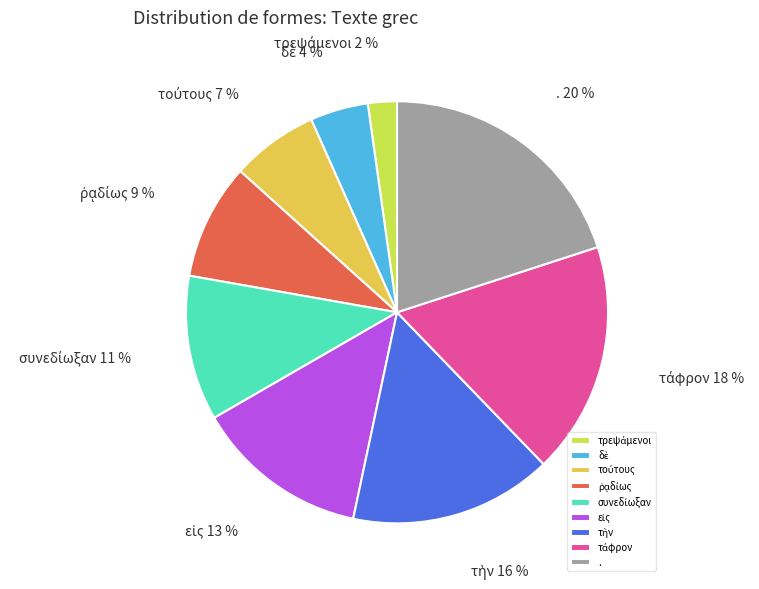

To the nearest percent, what is the average slice percentage?

11%